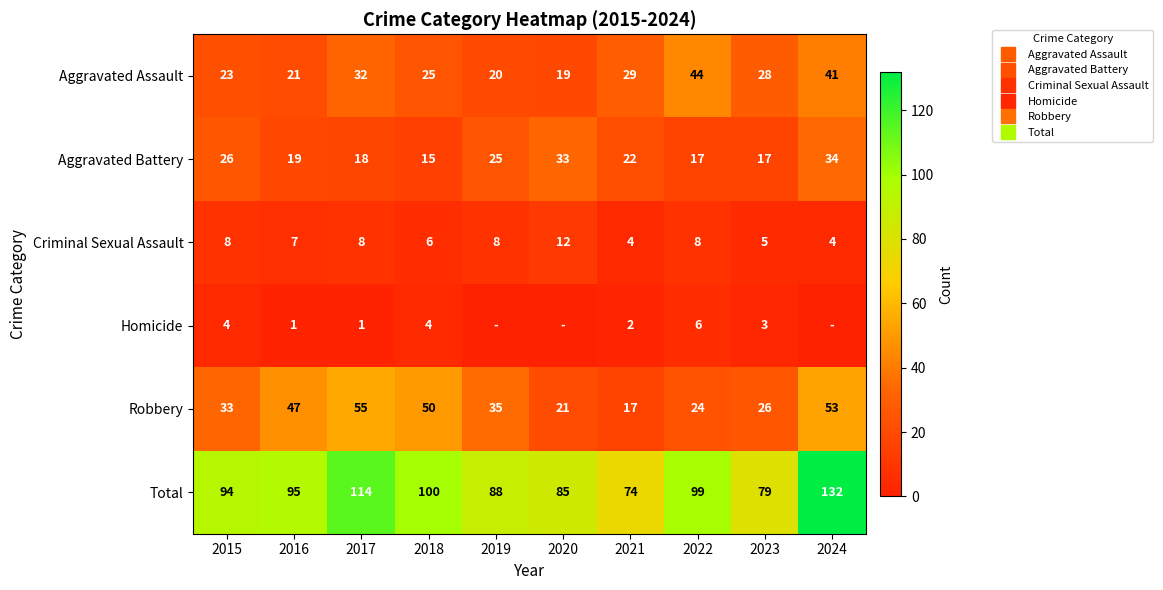

List the labels in order of Total value, smallest first.

2021, 2023, 2020, 2019, 2015, 2016, 2022, 2018, 2017, 2024